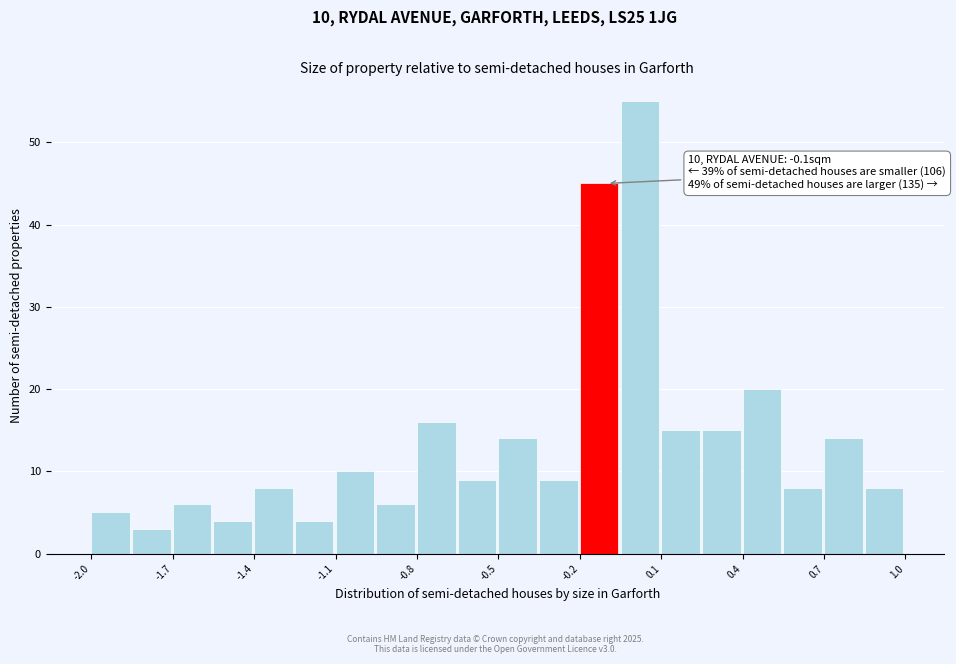

Around what value on the x-axis is the tallest bar? Give the approximate position of its centre, as read against the axis.

0.00